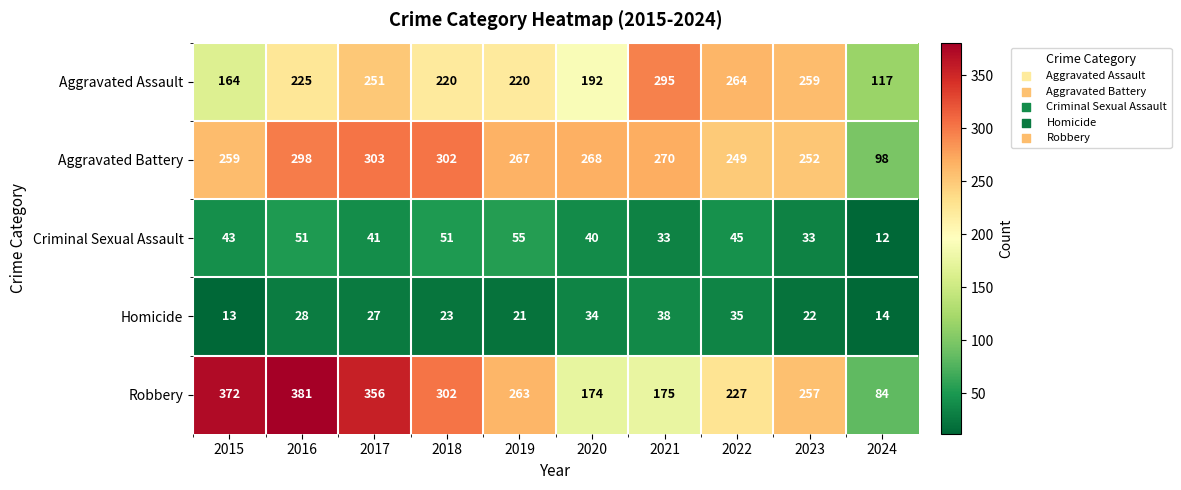

Between 2021 and 2024, which series saw the biggest shift?

Aggravated Assault